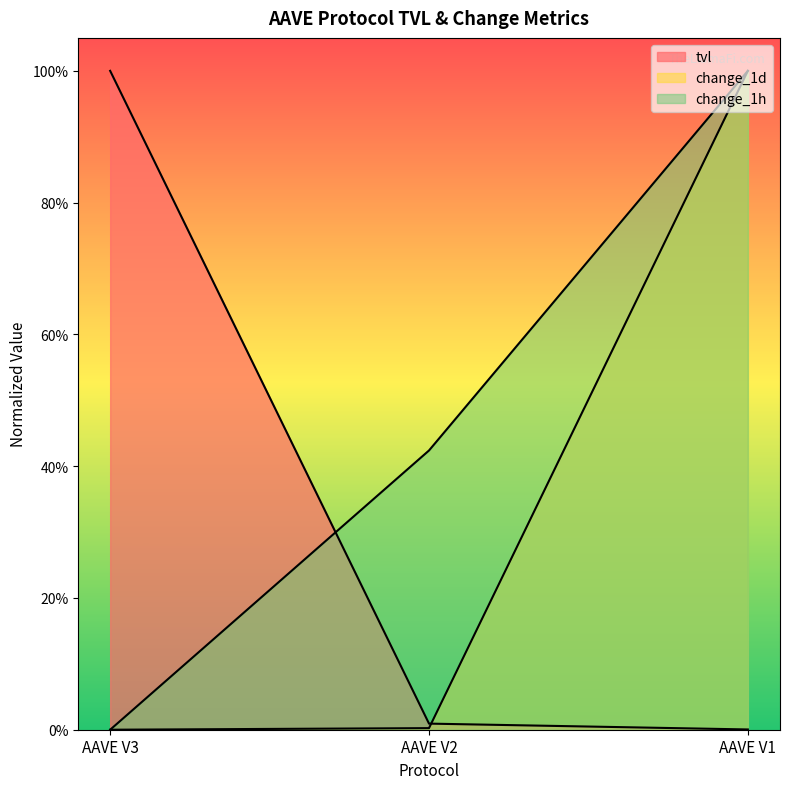

What is the difference between the maximum and minimum values in the tvl series?

1.0